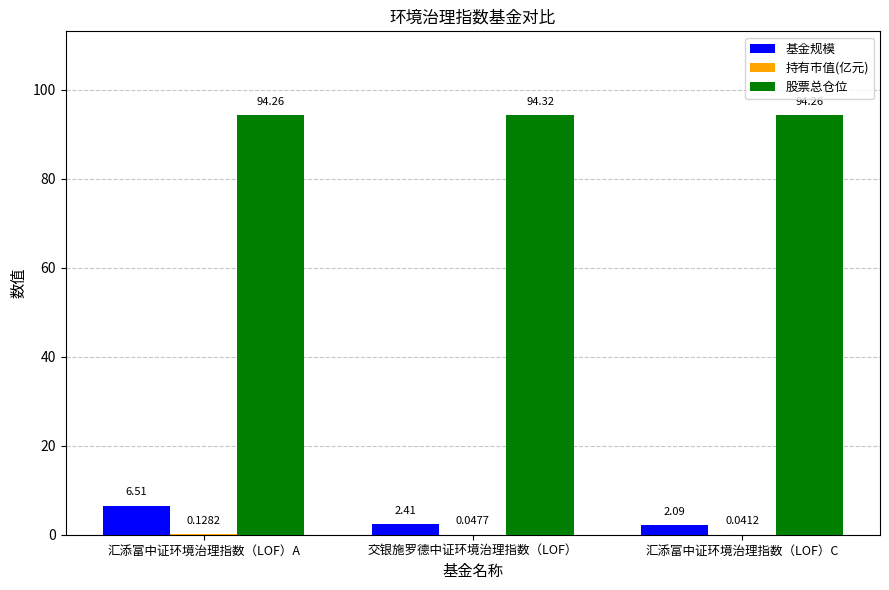

What is the total value across all series at 汇添富中证环境治理指数（LOF）C?

96.4